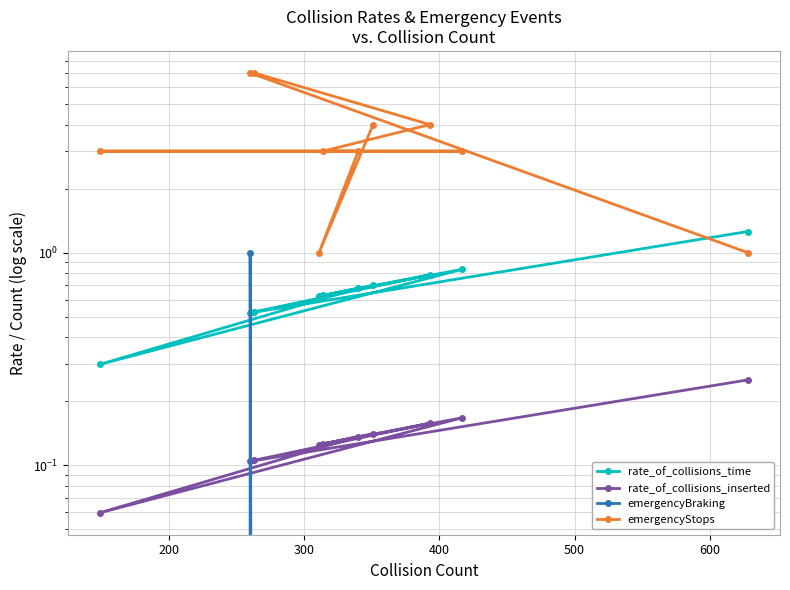

What is the difference between the second highest and second lowest values in the rate_of_collisions_time series?

0.3